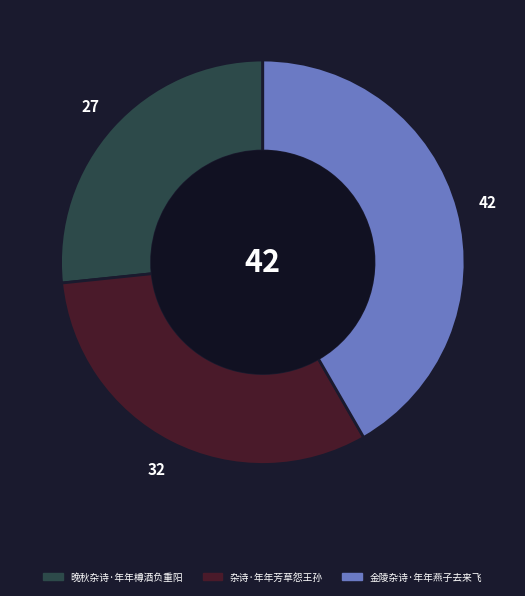

How many slices are in this pie chart?

3